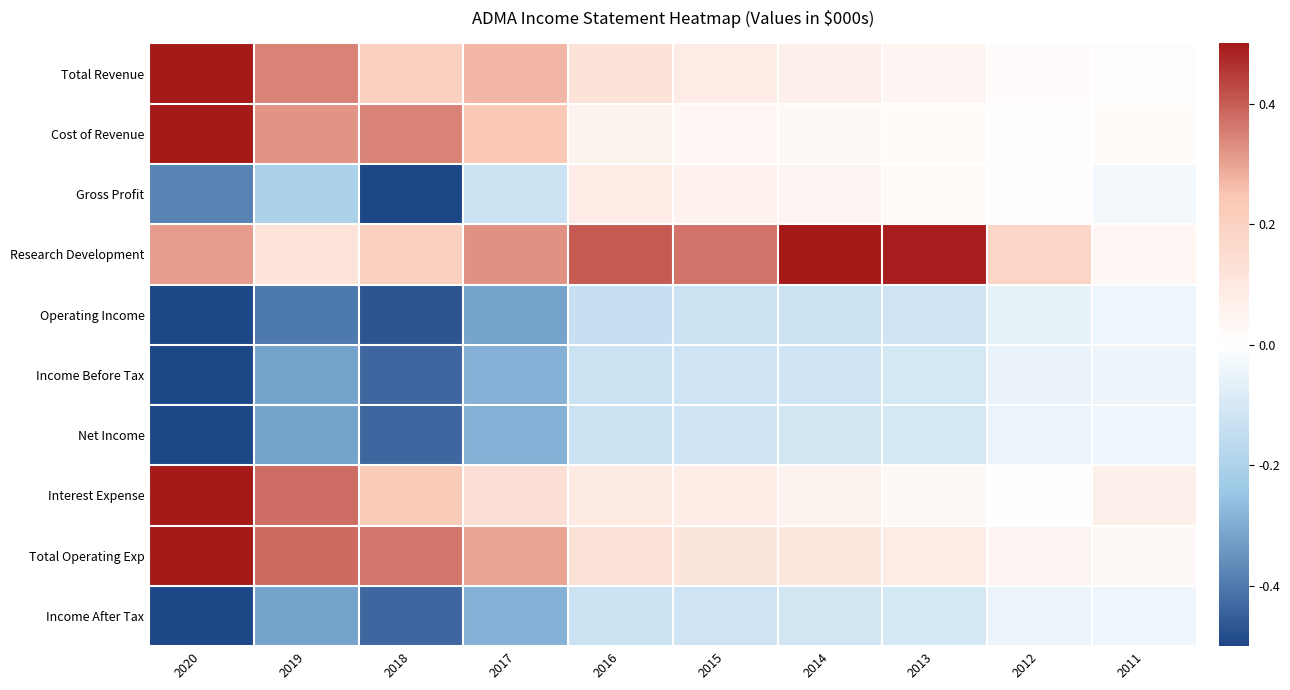

Reading left to right, list all the values displayed in this chart.

Total Revenue: 2020=0.5	2019=0.3	2018=0.2	2017=0.3	2016=0.1	2015=0.1	2014=0.1	2013=0.0	2012=0.0	2011=0.0
Cost of Revenue: 2020=0.5	2019=0.3	2018=0.3	2017=0.2	2016=0.1	2015=0.0	2014=0.0	2013=0.0	2012=0.0	2011=0.0
Gross Profit: 2020=-0.4	2019=-0.2	2018=-0.5	2017=-0.1	2016=0.1	2015=0.1	2014=0.0	2013=0.0	2012=0.0	2011=-0.0
Research Development: 2020=0.3	2019=0.1	2018=0.2	2017=0.3	2016=0.4	2015=0.4	2014=0.5	2013=0.5	2012=0.2	2011=0.0
Operating Income: 2020=-0.5	2019=-0.4	2018=-0.5	2017=-0.3	2016=-0.1	2015=-0.1	2014=-0.1	2013=-0.1	2012=-0.1	2011=-0.0
Income Before Tax: 2020=-0.5	2019=-0.3	2018=-0.4	2017=-0.3	2016=-0.1	2015=-0.1	2014=-0.1	2013=-0.1	2012=-0.1	2011=-0.0
Net Income: 2020=-0.5	2019=-0.3	2018=-0.4	2017=-0.3	2016=-0.1	2015=-0.1	2014=-0.1	2013=-0.1	2012=-0.0	2011=-0.0
Interest Expense: 2020=0.5	2019=0.4	2018=0.2	2017=0.1	2016=0.1	2015=0.1	2014=0.1	2013=0.0	2012=0.0	2011=0.1
Total Operating Exp: 2020=0.5	2019=0.4	2018=0.4	2017=0.3	2016=0.1	2015=0.1	2014=0.1	2013=0.1	2012=0.0	2011=0.0
Income After Tax: 2020=-0.5	2019=-0.3	2018=-0.4	2017=-0.3	2016=-0.1	2015=-0.1	2014=-0.1	2013=-0.1	2012=-0.0	2011=-0.0